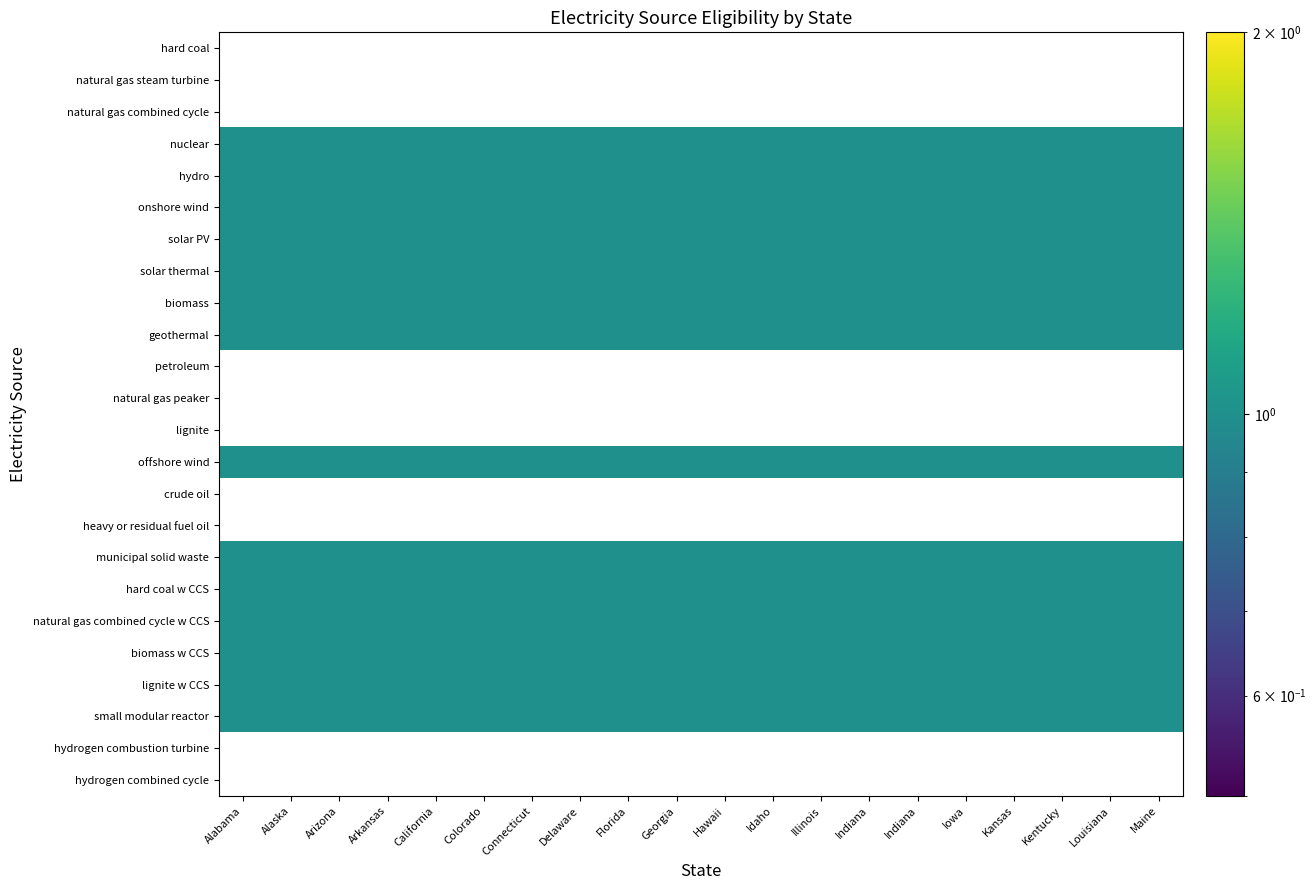

Is it true that offshore wind equals 1.0 at Alaska?

True